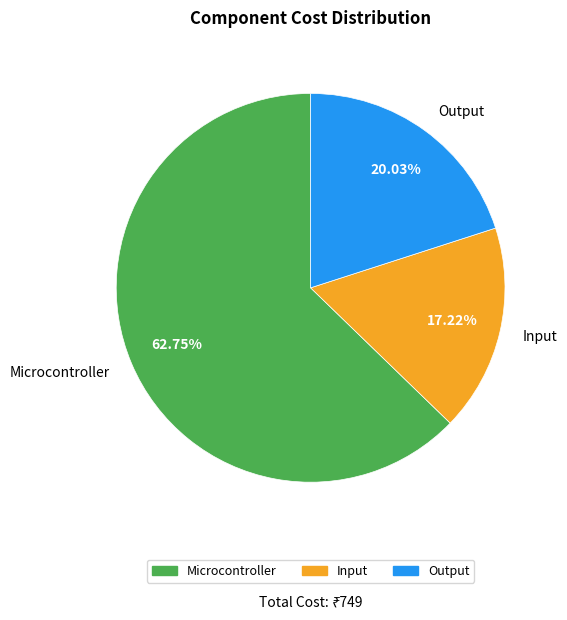

To the nearest percent, what portion does Output represent?

20%